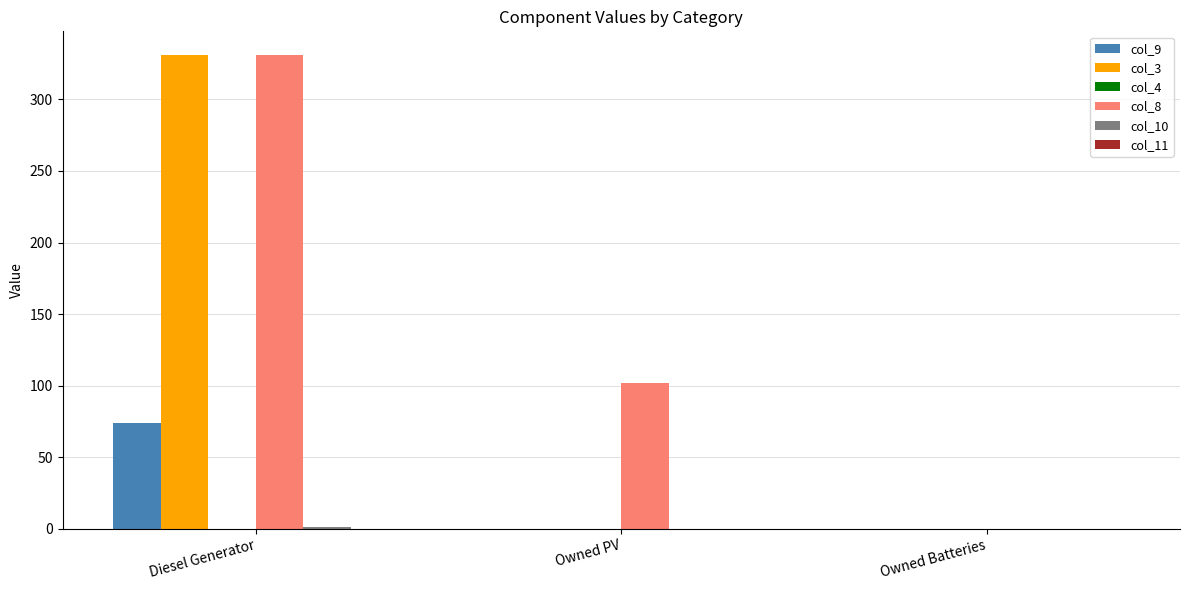

Are the bars grouped side by side (vs. stacked)?

Yes